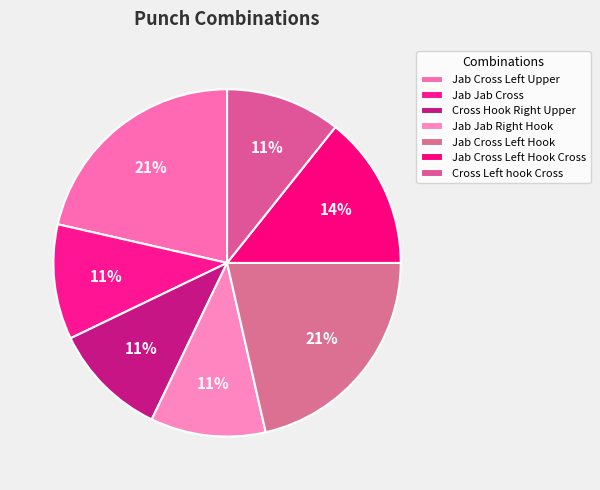

Which slice is the smallest?

Jab Jab Cross